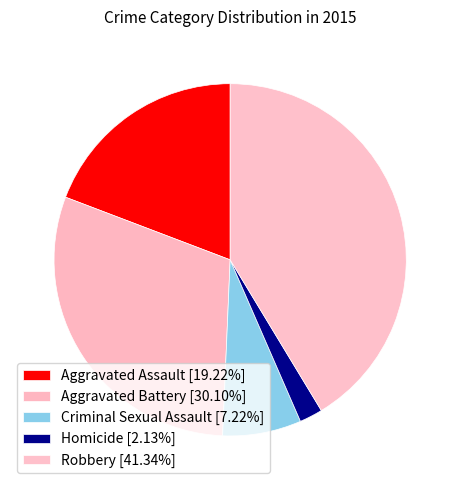

Count the number of slices in the pie.

5